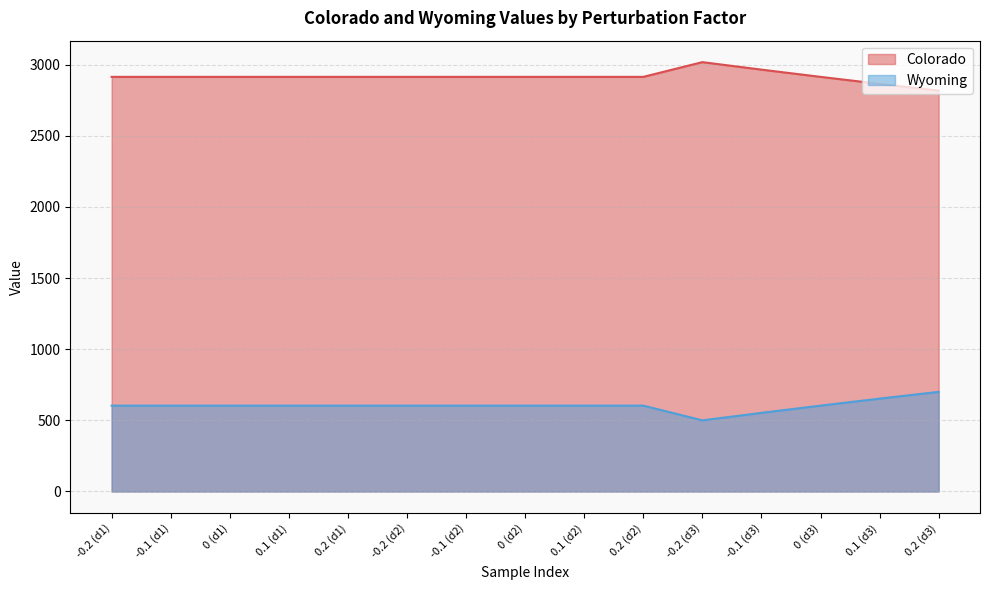

True or false: Colorado and Wyoming intersect in this chart.

False